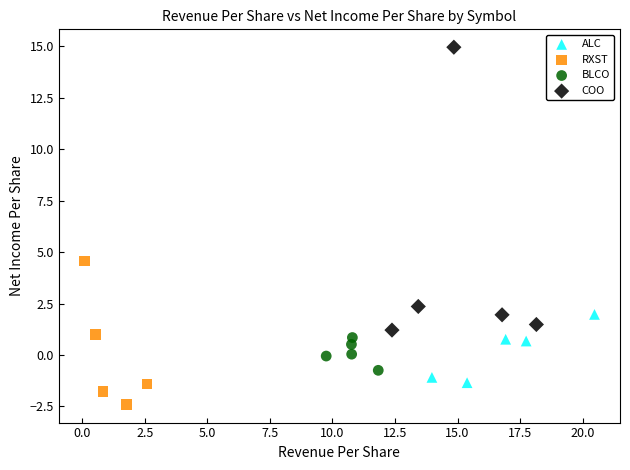

Which series reaches the maximum Y coordinate?

COO